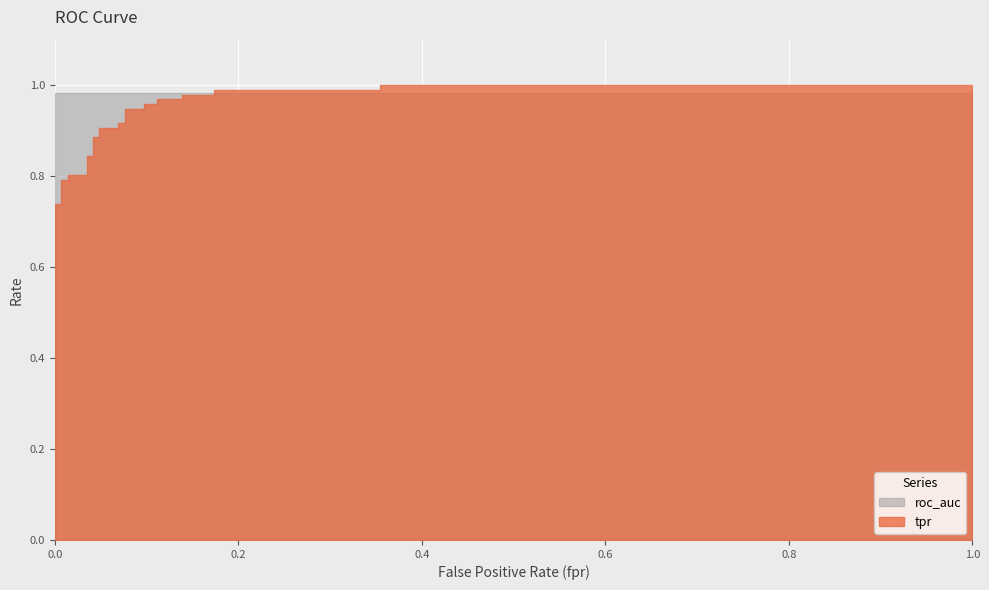

Which series has the widest spread of values?

tpr